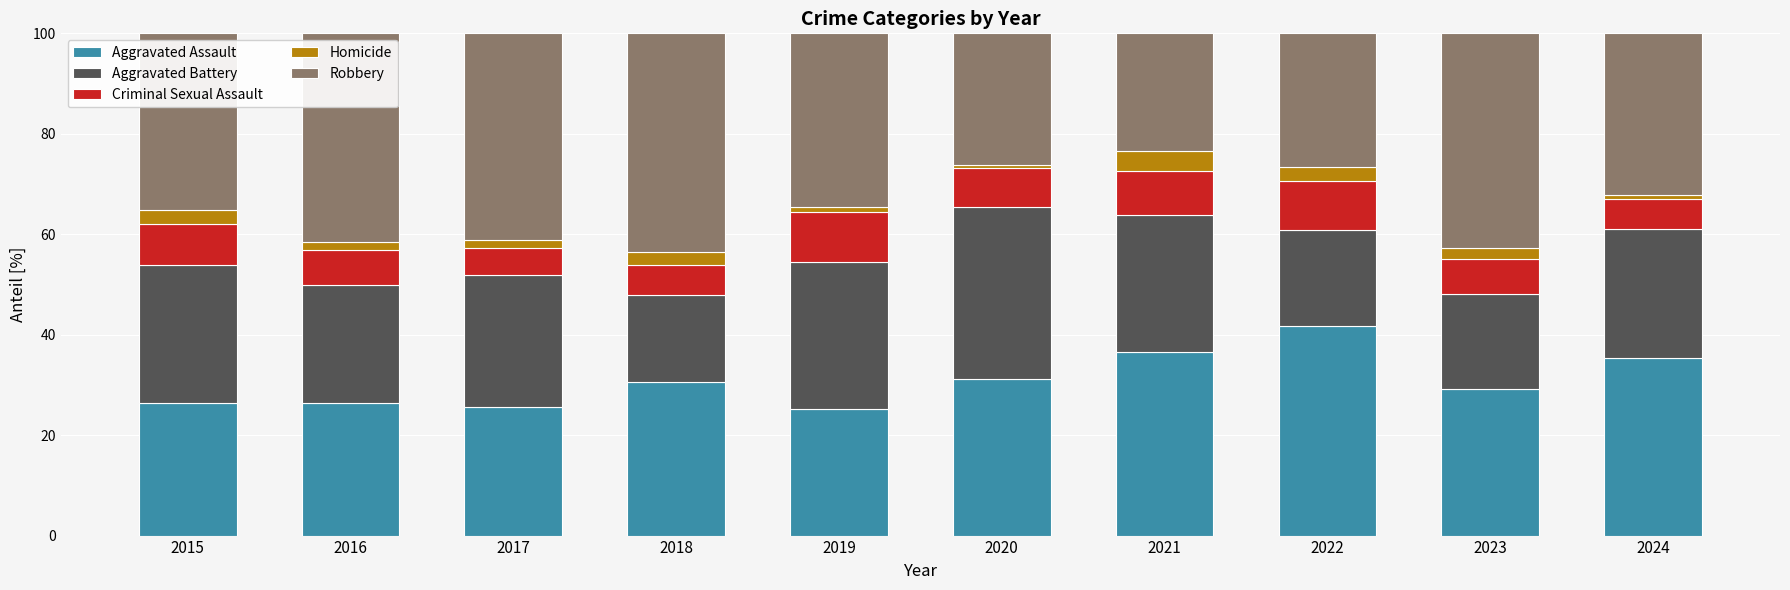

What is the difference between the maximum and minimum values in the Aggravated Assault series?

16.6